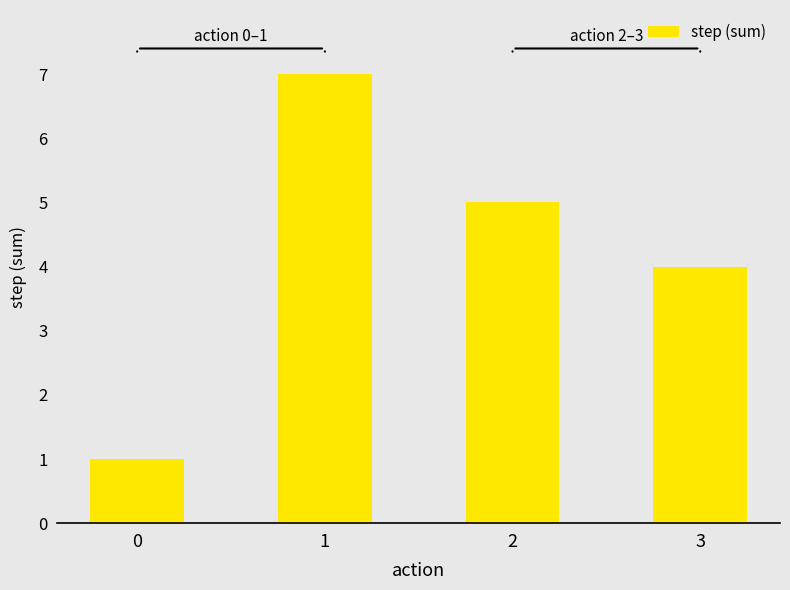

Which has a higher value, 1 or 2?

1